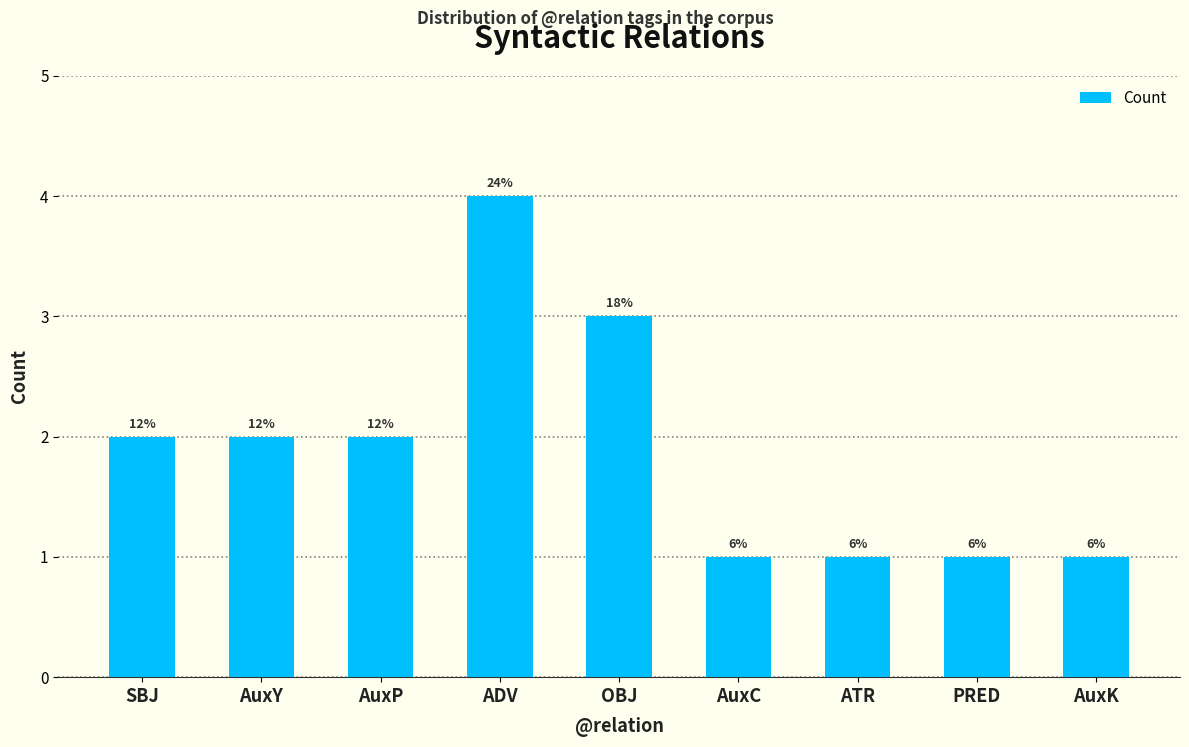

How many bars are there in total?

9